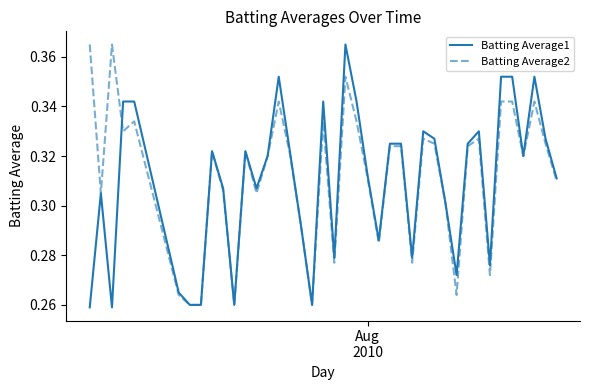

Does the chart have visible grid lines?

No